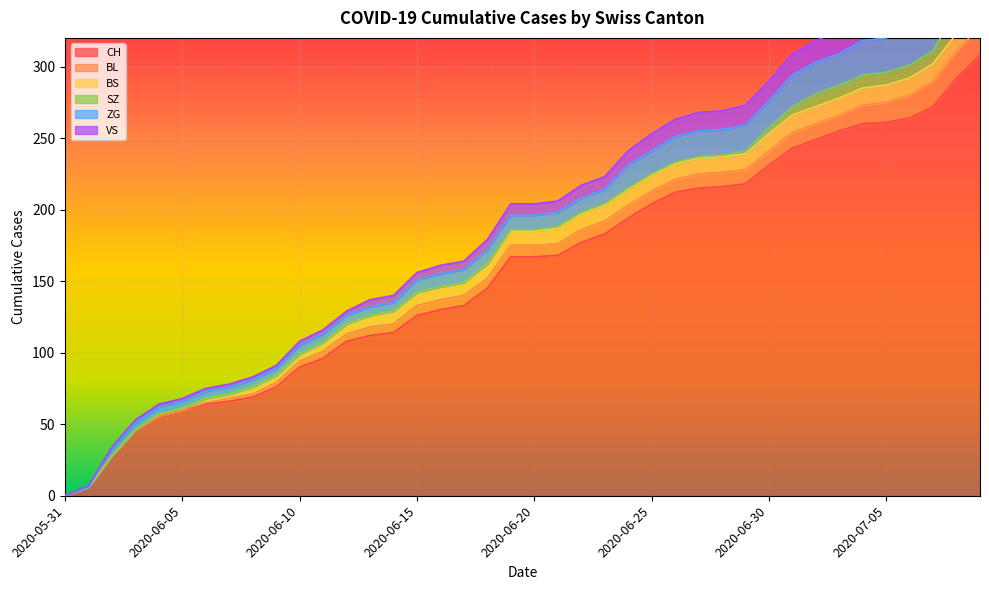

What is the average value of the ZG series?

13